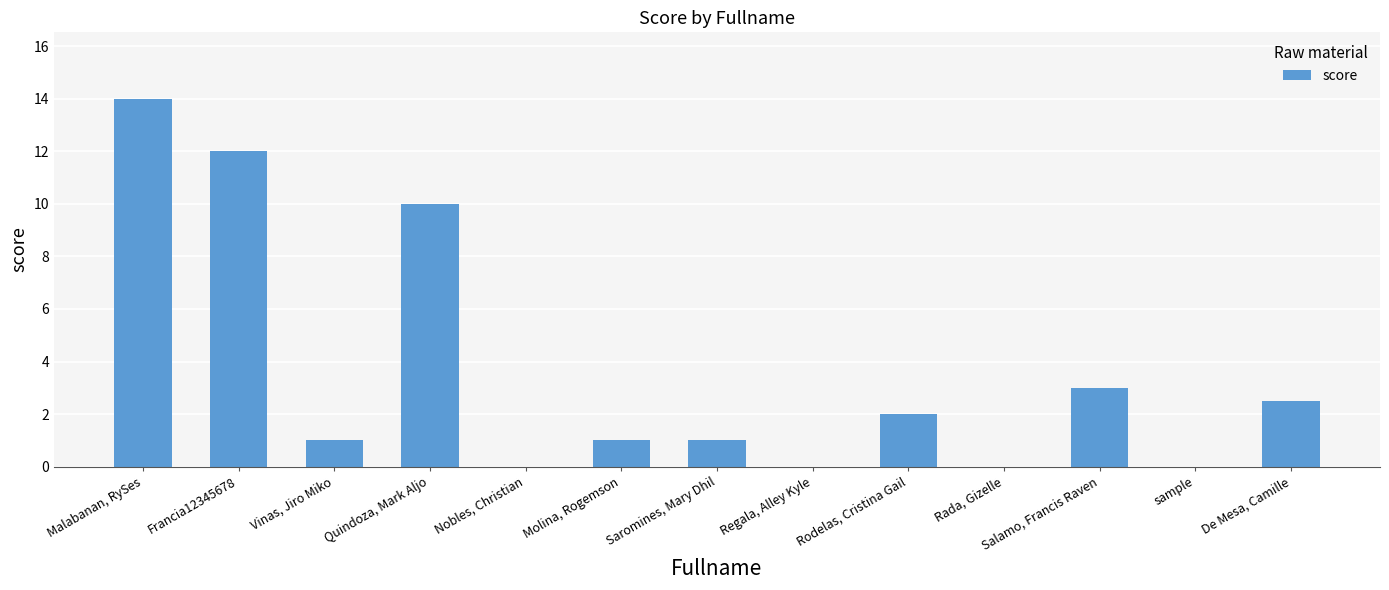

How many categories are shown in the chart?

13